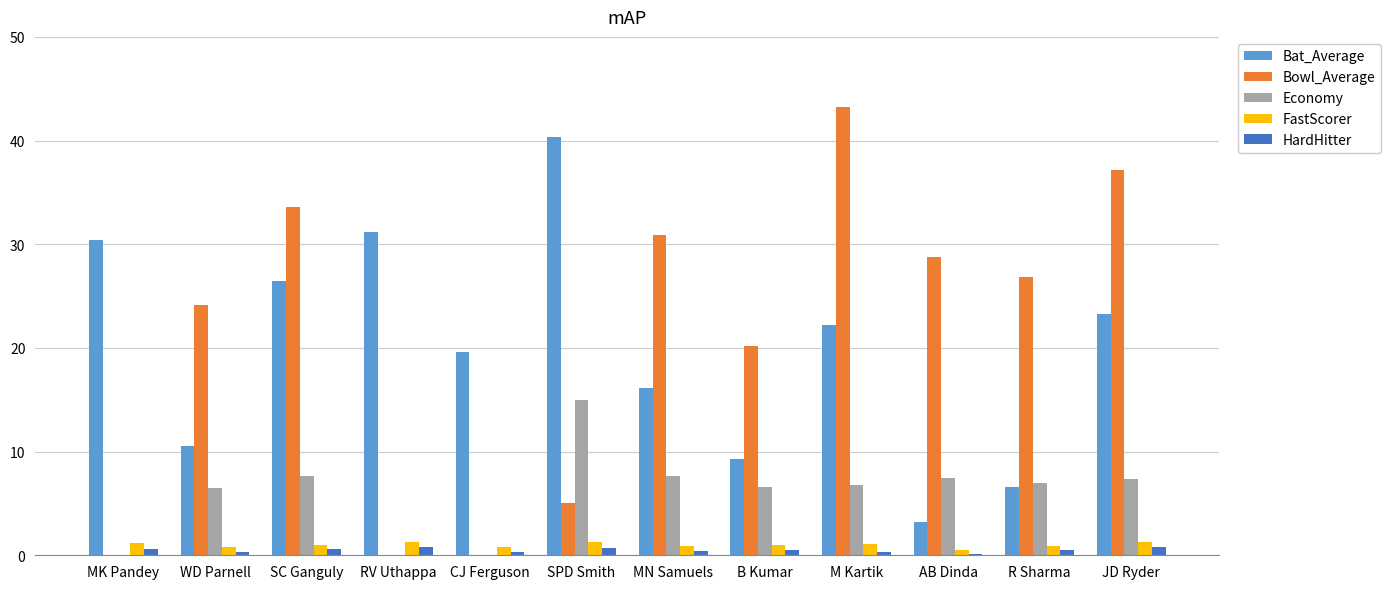

What is the sum of the Bowl_Average values at MN Samuels and JD Ryder?

68.0